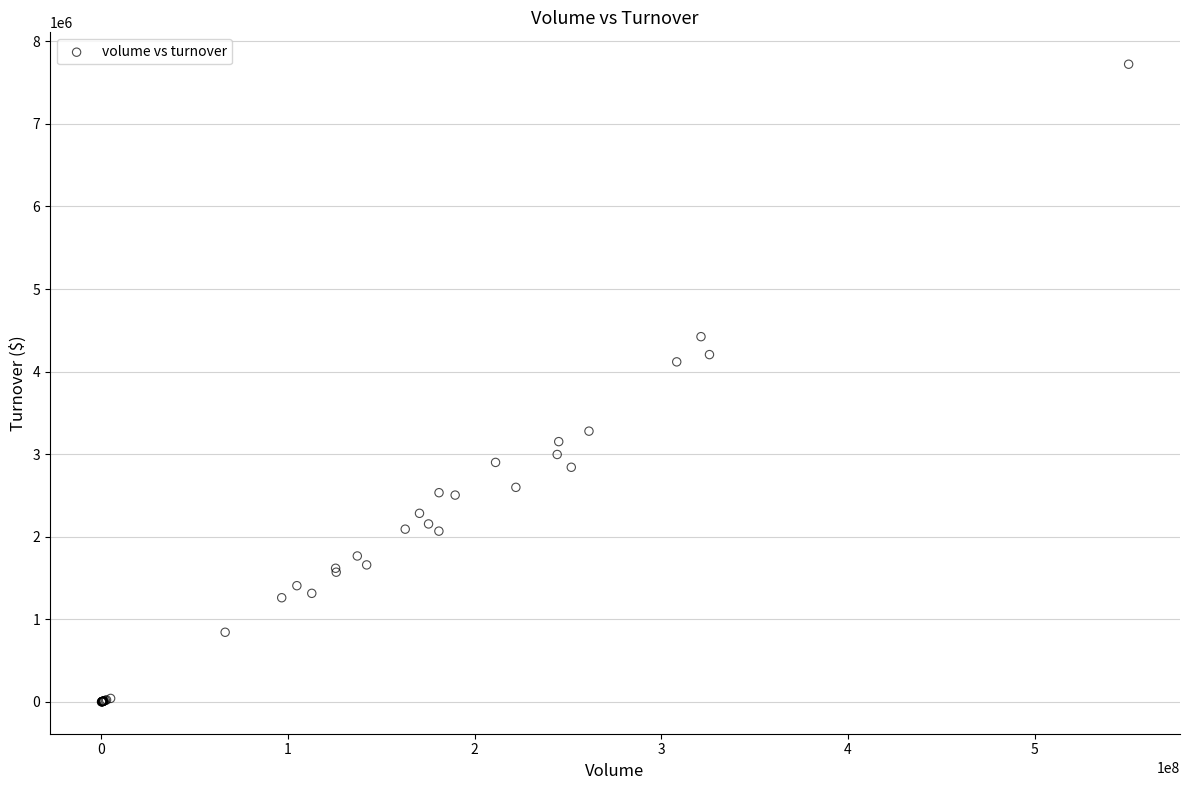

What Y value in the scatter plot is closest to 3861869?

4118101.9